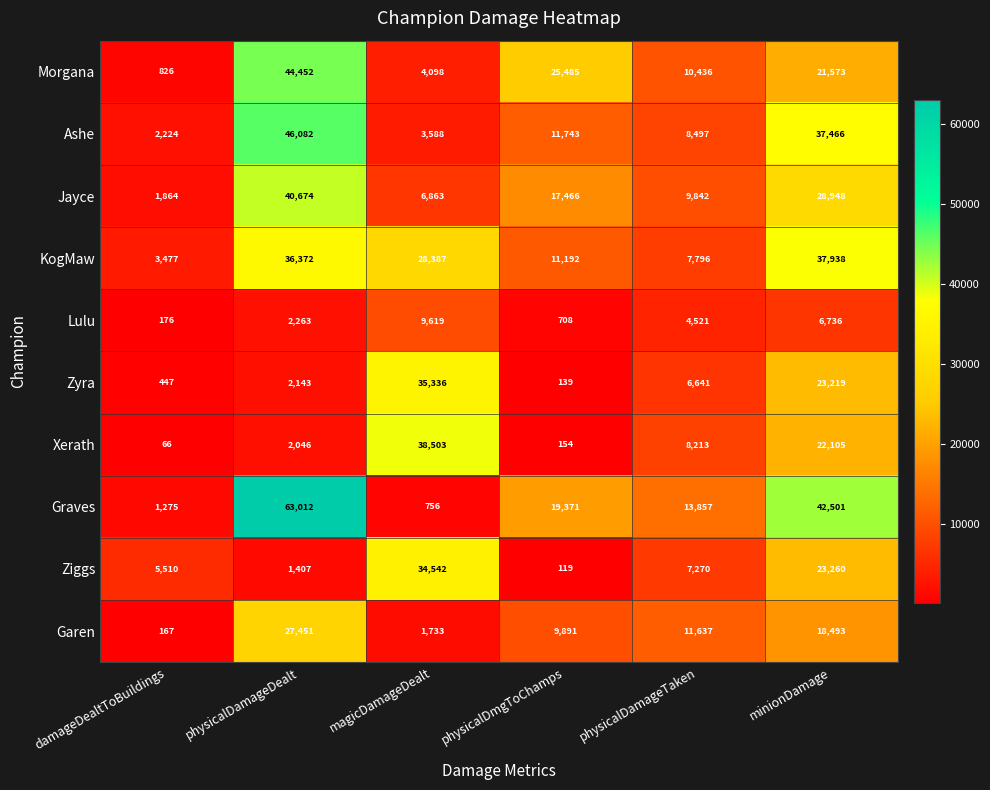

At physicalDamageDealt, list the series in order from largest to smallest.

Graves, Ashe, Morgana, Jayce, KogMaw, Garen, Lulu, Zyra, Xerath, Ziggs